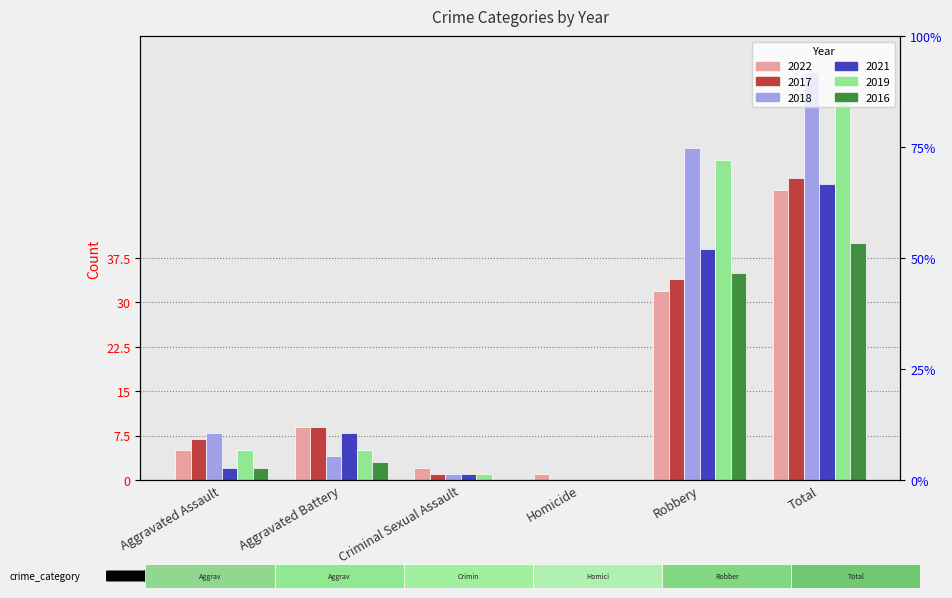

How many values in the 2018 series exceed 8?

2